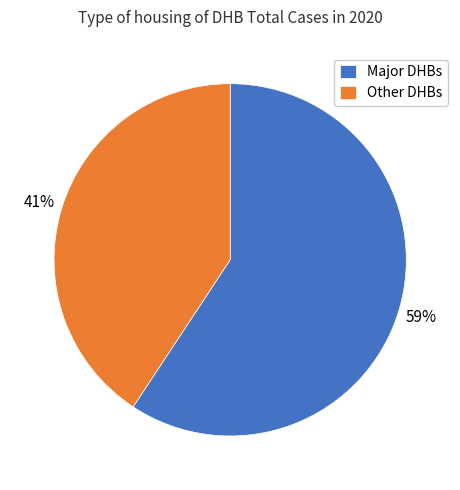

Does Other DHBs account for over 50% of the chart?

No